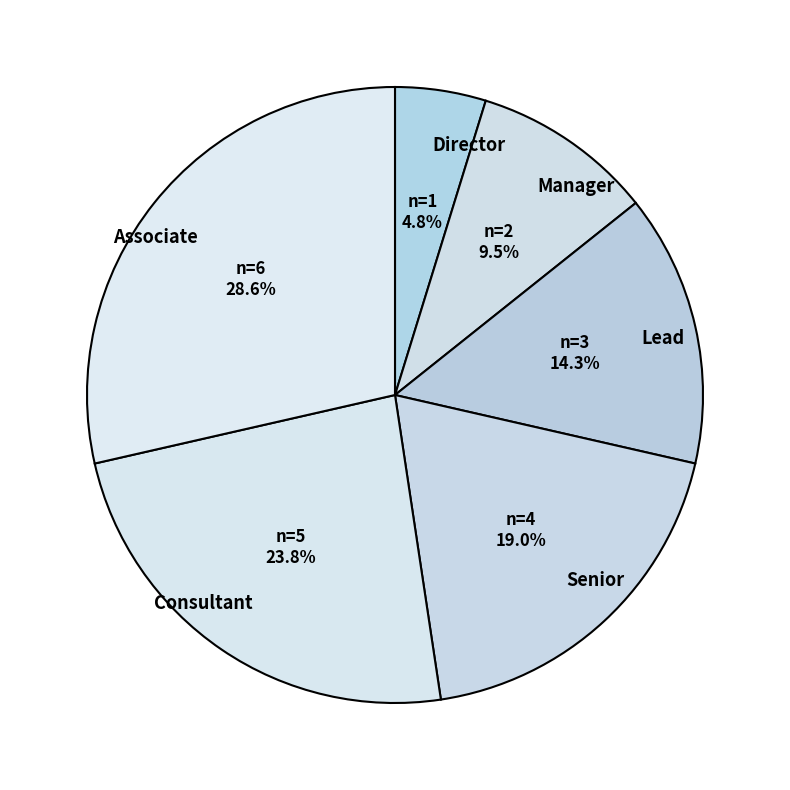

Does Senior account for over 50% of the chart?

No